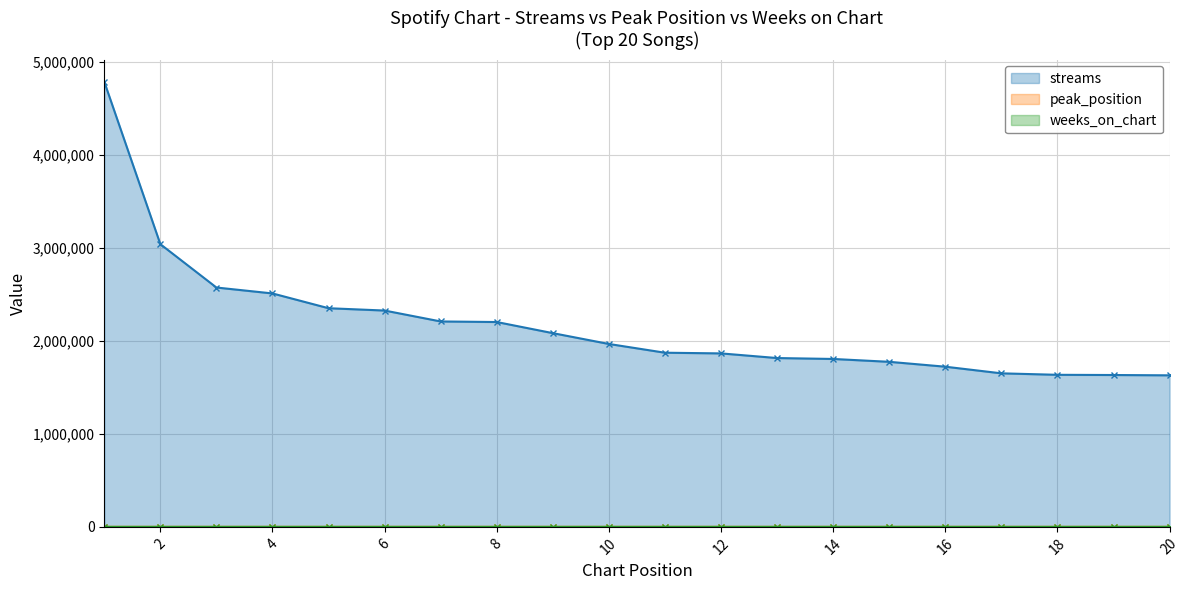

True or false: peak_position and streams intersect in this chart.

False